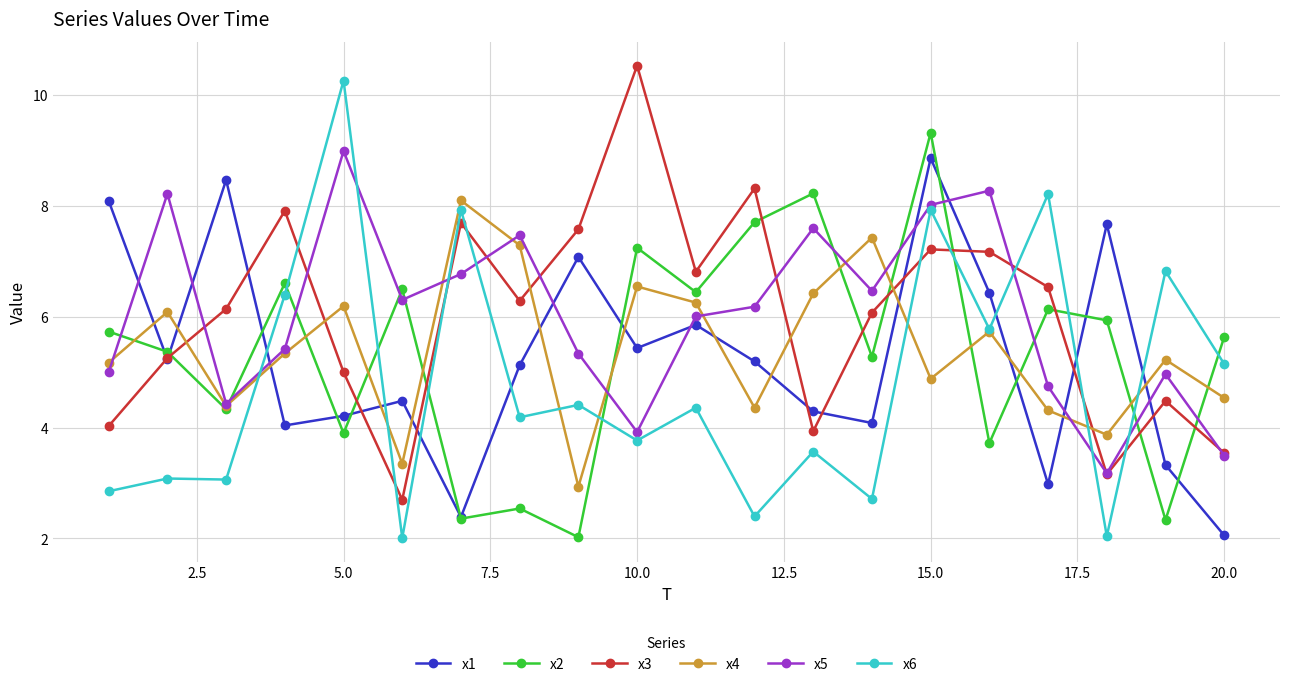

True or false: x4 has more than 0 points higher than both neighbors.

True